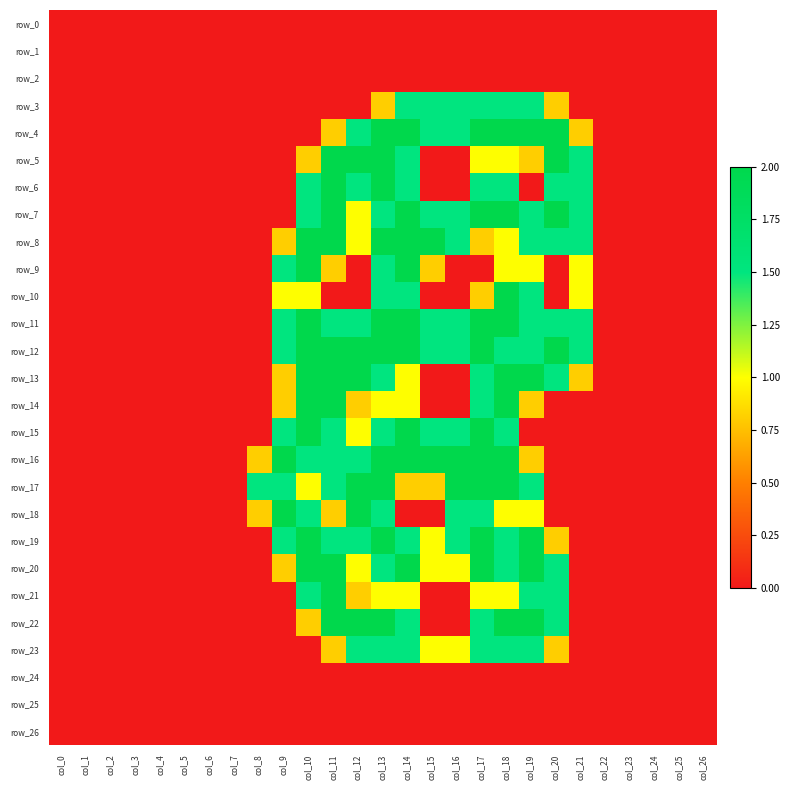

Reading left to right, what are all the values shown in this chart?

row_0: col_0=0.0	col_1=0.0	col_2=0.0	col_3=0.0	col_4=0.0	col_5=0.0	col_6=0.0	col_7=0.0	col_8=0.0	col_9=0.0	col_10=0.0	col_11=0.0	col_12=0.0	col_13=0.0	col_14=0.0	col_15=0.0	col_16=0.0	col_17=0.0	col_18=0.0	col_19=0.0	col_20=0.0	col_21=0.0	col_22=0.0	col_23=0.0	col_24=0.0	col_25=0.0	col_26=0.0
row_1: col_0=0.0	col_1=0.0	col_2=0.0	col_3=0.0	col_4=0.0	col_5=0.0	col_6=0.0	col_7=0.0	col_8=0.0	col_9=0.0	col_10=0.0	col_11=0.0	col_12=0.0	col_13=0.0	col_14=0.0	col_15=0.0	col_16=0.0	col_17=0.0	col_18=0.0	col_19=0.0	col_20=0.0	col_21=0.0	col_22=0.0	col_23=0.0	col_24=0.0	col_25=0.0	col_26=0.0
row_2: col_0=0.0	col_1=0.0	col_2=0.0	col_3=0.0	col_4=0.0	col_5=0.0	col_6=0.0	col_7=0.0	col_8=0.0	col_9=0.0	col_10=0.0	col_11=0.0	col_12=0.0	col_13=0.0	col_14=0.0	col_15=0.0	col_16=0.0	col_17=0.0	col_18=0.0	col_19=0.0	col_20=0.0	col_21=0.0	col_22=0.0	col_23=0.0	col_24=0.0	col_25=0.0	col_26=0.0
row_3: col_0=0.0	col_1=0.0	col_2=0.0	col_3=0.0	col_4=0.0	col_5=0.0	col_6=0.0	col_7=0.0	col_8=0.0	col_9=0.0	col_10=0.0	col_11=0.0	col_12=0.0	col_13=0.8	col_14=1.5	col_15=1.5	col_16=1.5	col_17=1.5	col_18=1.5	col_19=1.5	col_20=0.8	col_21=0.0	col_22=0.0	col_23=0.0	col_24=0.0	col_25=0.0	col_26=0.0
row_4: col_0=0.0	col_1=0.0	col_2=0.0	col_3=0.0	col_4=0.0	col_5=0.0	col_6=0.0	col_7=0.0	col_8=0.0	col_9=0.0	col_10=0.0	col_11=0.8	col_12=1.5	col_13=2.0	col_14=2.0	col_15=1.5	col_16=1.5	col_17=2.0	col_18=2.0	col_19=2.0	col_20=2.0	col_21=0.8	col_22=0.0	col_23=0.0	col_24=0.0	col_25=0.0	col_26=0.0
row_5: col_0=0.0	col_1=0.0	col_2=0.0	col_3=0.0	col_4=0.0	col_5=0.0	col_6=0.0	col_7=0.0	col_8=0.0	col_9=0.0	col_10=0.8	col_11=2.0	col_12=2.0	col_13=2.0	col_14=1.5	col_15=0.0	col_16=0.0	col_17=1.0	col_18=1.0	col_19=0.8	col_20=2.0	col_21=1.5	col_22=0.0	col_23=0.0	col_24=0.0	col_25=0.0	col_26=0.0
row_6: col_0=0.0	col_1=0.0	col_2=0.0	col_3=0.0	col_4=0.0	col_5=0.0	col_6=0.0	col_7=0.0	col_8=0.0	col_9=0.0	col_10=1.5	col_11=2.0	col_12=1.5	col_13=2.0	col_14=1.5	col_15=0.0	col_16=0.0	col_17=1.5	col_18=1.5	col_19=0.0	col_20=1.5	col_21=1.5	col_22=0.0	col_23=0.0	col_24=0.0	col_25=0.0	col_26=0.0
row_7: col_0=0.0	col_1=0.0	col_2=0.0	col_3=0.0	col_4=0.0	col_5=0.0	col_6=0.0	col_7=0.0	col_8=0.0	col_9=0.0	col_10=1.5	col_11=2.0	col_12=1.0	col_13=1.5	col_14=2.0	col_15=1.5	col_16=1.5	col_17=2.0	col_18=2.0	col_19=1.5	col_20=2.0	col_21=1.5	col_22=0.0	col_23=0.0	col_24=0.0	col_25=0.0	col_26=0.0
row_8: col_0=0.0	col_1=0.0	col_2=0.0	col_3=0.0	col_4=0.0	col_5=0.0	col_6=0.0	col_7=0.0	col_8=0.0	col_9=0.8	col_10=2.0	col_11=2.0	col_12=1.0	col_13=2.0	col_14=2.0	col_15=2.0	col_16=1.5	col_17=0.8	col_18=1.0	col_19=1.5	col_20=1.5	col_21=1.5	col_22=0.0	col_23=0.0	col_24=0.0	col_25=0.0	col_26=0.0
row_9: col_0=0.0	col_1=0.0	col_2=0.0	col_3=0.0	col_4=0.0	col_5=0.0	col_6=0.0	col_7=0.0	col_8=0.0	col_9=1.5	col_10=2.0	col_11=0.8	col_12=0.0	col_13=1.5	col_14=2.0	col_15=0.8	col_16=0.0	col_17=0.0	col_18=1.0	col_19=1.0	col_20=0.0	col_21=1.0	col_22=0.0	col_23=0.0	col_24=0.0	col_25=0.0	col_26=0.0
row_10: col_0=0.0	col_1=0.0	col_2=0.0	col_3=0.0	col_4=0.0	col_5=0.0	col_6=0.0	col_7=0.0	col_8=0.0	col_9=1.0	col_10=1.0	col_11=0.0	col_12=0.0	col_13=1.5	col_14=1.5	col_15=0.0	col_16=0.0	col_17=0.8	col_18=2.0	col_19=1.5	col_20=0.0	col_21=1.0	col_22=0.0	col_23=0.0	col_24=0.0	col_25=0.0	col_26=0.0
row_11: col_0=0.0	col_1=0.0	col_2=0.0	col_3=0.0	col_4=0.0	col_5=0.0	col_6=0.0	col_7=0.0	col_8=0.0	col_9=1.5	col_10=2.0	col_11=1.5	col_12=1.5	col_13=2.0	col_14=2.0	col_15=1.5	col_16=1.5	col_17=2.0	col_18=2.0	col_19=1.5	col_20=1.5	col_21=1.5	col_22=0.0	col_23=0.0	col_24=0.0	col_25=0.0	col_26=0.0
row_12: col_0=0.0	col_1=0.0	col_2=0.0	col_3=0.0	col_4=0.0	col_5=0.0	col_6=0.0	col_7=0.0	col_8=0.0	col_9=1.5	col_10=2.0	col_11=2.0	col_12=2.0	col_13=2.0	col_14=2.0	col_15=1.5	col_16=1.5	col_17=2.0	col_18=1.5	col_19=1.5	col_20=2.0	col_21=1.5	col_22=0.0	col_23=0.0	col_24=0.0	col_25=0.0	col_26=0.0
row_13: col_0=0.0	col_1=0.0	col_2=0.0	col_3=0.0	col_4=0.0	col_5=0.0	col_6=0.0	col_7=0.0	col_8=0.0	col_9=0.8	col_10=2.0	col_11=2.0	col_12=2.0	col_13=1.5	col_14=1.0	col_15=0.0	col_16=0.0	col_17=1.5	col_18=2.0	col_19=2.0	col_20=1.5	col_21=0.8	col_22=0.0	col_23=0.0	col_24=0.0	col_25=0.0	col_26=0.0
row_14: col_0=0.0	col_1=0.0	col_2=0.0	col_3=0.0	col_4=0.0	col_5=0.0	col_6=0.0	col_7=0.0	col_8=0.0	col_9=0.8	col_10=2.0	col_11=2.0	col_12=0.8	col_13=1.0	col_14=1.0	col_15=0.0	col_16=0.0	col_17=1.5	col_18=2.0	col_19=0.8	col_20=0.0	col_21=0.0	col_22=0.0	col_23=0.0	col_24=0.0	col_25=0.0	col_26=0.0
row_15: col_0=0.0	col_1=0.0	col_2=0.0	col_3=0.0	col_4=0.0	col_5=0.0	col_6=0.0	col_7=0.0	col_8=0.0	col_9=1.5	col_10=2.0	col_11=1.5	col_12=1.0	col_13=1.5	col_14=2.0	col_15=1.5	col_16=1.5	col_17=2.0	col_18=1.5	col_19=0.0	col_20=0.0	col_21=0.0	col_22=0.0	col_23=0.0	col_24=0.0	col_25=0.0	col_26=0.0
row_16: col_0=0.0	col_1=0.0	col_2=0.0	col_3=0.0	col_4=0.0	col_5=0.0	col_6=0.0	col_7=0.0	col_8=0.8	col_9=2.0	col_10=1.5	col_11=1.5	col_12=1.5	col_13=2.0	col_14=2.0	col_15=2.0	col_16=2.0	col_17=2.0	col_18=2.0	col_19=0.8	col_20=0.0	col_21=0.0	col_22=0.0	col_23=0.0	col_24=0.0	col_25=0.0	col_26=0.0
row_17: col_0=0.0	col_1=0.0	col_2=0.0	col_3=0.0	col_4=0.0	col_5=0.0	col_6=0.0	col_7=0.0	col_8=1.5	col_9=1.5	col_10=1.0	col_11=1.5	col_12=2.0	col_13=2.0	col_14=0.8	col_15=0.8	col_16=2.0	col_17=2.0	col_18=2.0	col_19=1.5	col_20=0.0	col_21=0.0	col_22=0.0	col_23=0.0	col_24=0.0	col_25=0.0	col_26=0.0
row_18: col_0=0.0	col_1=0.0	col_2=0.0	col_3=0.0	col_4=0.0	col_5=0.0	col_6=0.0	col_7=0.0	col_8=0.8	col_9=2.0	col_10=1.5	col_11=0.8	col_12=2.0	col_13=1.5	col_14=0.0	col_15=0.0	col_16=1.5	col_17=1.5	col_18=1.0	col_19=1.0	col_20=0.0	col_21=0.0	col_22=0.0	col_23=0.0	col_24=0.0	col_25=0.0	col_26=0.0
row_19: col_0=0.0	col_1=0.0	col_2=0.0	col_3=0.0	col_4=0.0	col_5=0.0	col_6=0.0	col_7=0.0	col_8=0.0	col_9=1.5	col_10=2.0	col_11=1.5	col_12=1.5	col_13=2.0	col_14=1.5	col_15=1.0	col_16=1.5	col_17=2.0	col_18=1.5	col_19=2.0	col_20=0.8	col_21=0.0	col_22=0.0	col_23=0.0	col_24=0.0	col_25=0.0	col_26=0.0
row_20: col_0=0.0	col_1=0.0	col_2=0.0	col_3=0.0	col_4=0.0	col_5=0.0	col_6=0.0	col_7=0.0	col_8=0.0	col_9=0.8	col_10=2.0	col_11=2.0	col_12=1.0	col_13=1.5	col_14=2.0	col_15=1.0	col_16=1.0	col_17=2.0	col_18=1.5	col_19=2.0	col_20=1.5	col_21=0.0	col_22=0.0	col_23=0.0	col_24=0.0	col_25=0.0	col_26=0.0
row_21: col_0=0.0	col_1=0.0	col_2=0.0	col_3=0.0	col_4=0.0	col_5=0.0	col_6=0.0	col_7=0.0	col_8=0.0	col_9=0.0	col_10=1.5	col_11=2.0	col_12=0.8	col_13=1.0	col_14=1.0	col_15=0.0	col_16=0.0	col_17=1.0	col_18=1.0	col_19=1.5	col_20=1.5	col_21=0.0	col_22=0.0	col_23=0.0	col_24=0.0	col_25=0.0	col_26=0.0
row_22: col_0=0.0	col_1=0.0	col_2=0.0	col_3=0.0	col_4=0.0	col_5=0.0	col_6=0.0	col_7=0.0	col_8=0.0	col_9=0.0	col_10=0.8	col_11=2.0	col_12=2.0	col_13=2.0	col_14=1.5	col_15=0.0	col_16=0.0	col_17=1.5	col_18=2.0	col_19=2.0	col_20=1.5	col_21=0.0	col_22=0.0	col_23=0.0	col_24=0.0	col_25=0.0	col_26=0.0
row_23: col_0=0.0	col_1=0.0	col_2=0.0	col_3=0.0	col_4=0.0	col_5=0.0	col_6=0.0	col_7=0.0	col_8=0.0	col_9=0.0	col_10=0.0	col_11=0.8	col_12=1.5	col_13=1.5	col_14=1.5	col_15=1.0	col_16=1.0	col_17=1.5	col_18=1.5	col_19=1.5	col_20=0.8	col_21=0.0	col_22=0.0	col_23=0.0	col_24=0.0	col_25=0.0	col_26=0.0
row_24: col_0=0.0	col_1=0.0	col_2=0.0	col_3=0.0	col_4=0.0	col_5=0.0	col_6=0.0	col_7=0.0	col_8=0.0	col_9=0.0	col_10=0.0	col_11=0.0	col_12=0.0	col_13=0.0	col_14=0.0	col_15=0.0	col_16=0.0	col_17=0.0	col_18=0.0	col_19=0.0	col_20=0.0	col_21=0.0	col_22=0.0	col_23=0.0	col_24=0.0	col_25=0.0	col_26=0.0
row_25: col_0=0.0	col_1=0.0	col_2=0.0	col_3=0.0	col_4=0.0	col_5=0.0	col_6=0.0	col_7=0.0	col_8=0.0	col_9=0.0	col_10=0.0	col_11=0.0	col_12=0.0	col_13=0.0	col_14=0.0	col_15=0.0	col_16=0.0	col_17=0.0	col_18=0.0	col_19=0.0	col_20=0.0	col_21=0.0	col_22=0.0	col_23=0.0	col_24=0.0	col_25=0.0	col_26=0.0
row_26: col_0=0.0	col_1=0.0	col_2=0.0	col_3=0.0	col_4=0.0	col_5=0.0	col_6=0.0	col_7=0.0	col_8=0.0	col_9=0.0	col_10=0.0	col_11=0.0	col_12=0.0	col_13=0.0	col_14=0.0	col_15=0.0	col_16=0.0	col_17=0.0	col_18=0.0	col_19=0.0	col_20=0.0	col_21=0.0	col_22=0.0	col_23=0.0	col_24=0.0	col_25=0.0	col_26=0.0